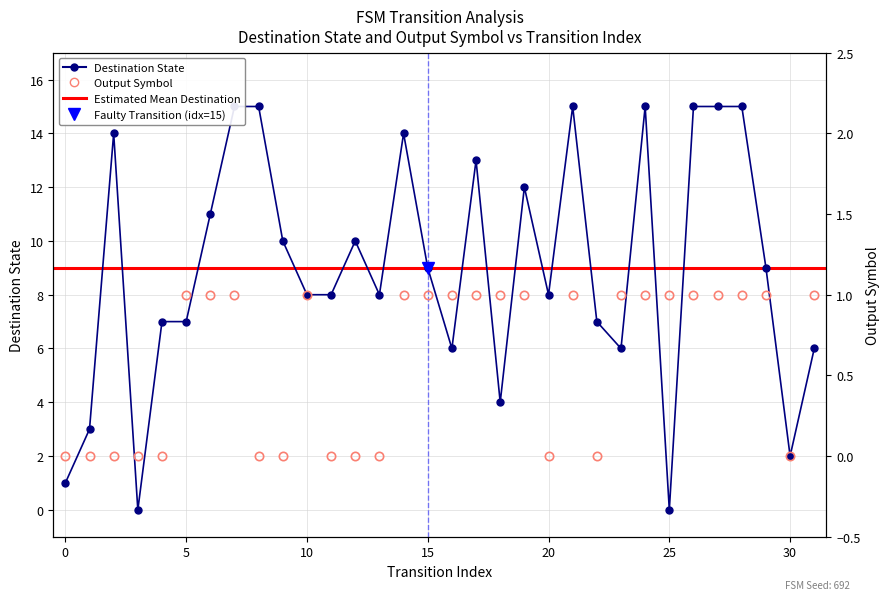

True or false: destination_state has a value of 8 at 17.

False